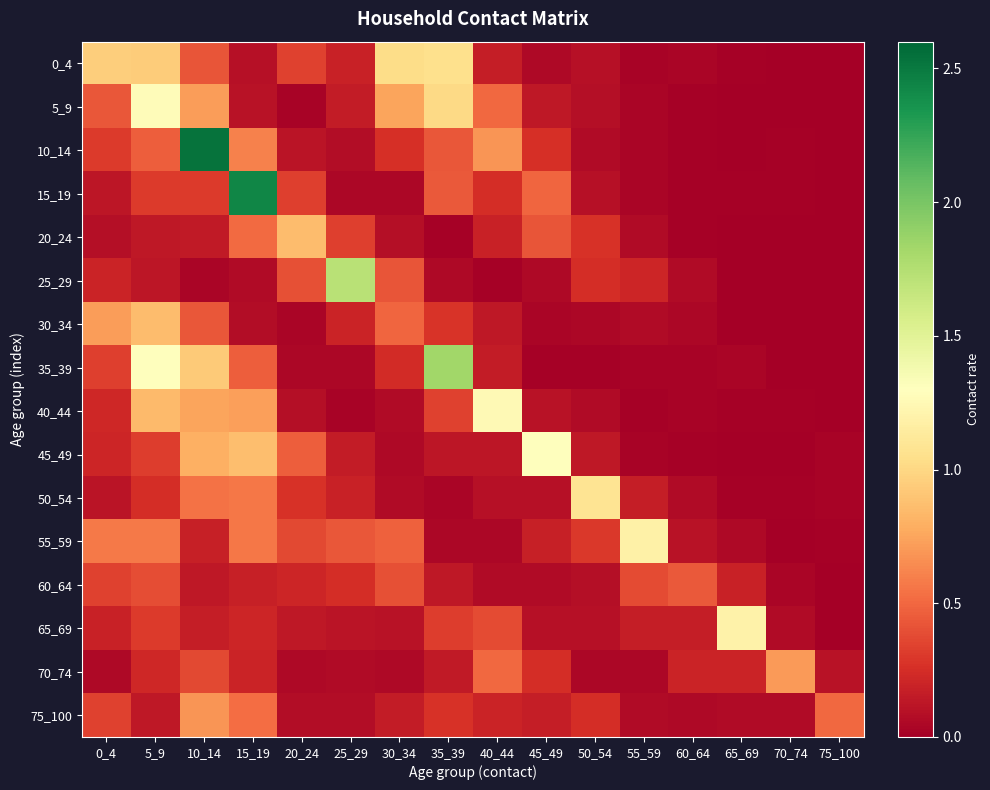

Between 5_9 and 50_54, which series saw the biggest shift?

35_39